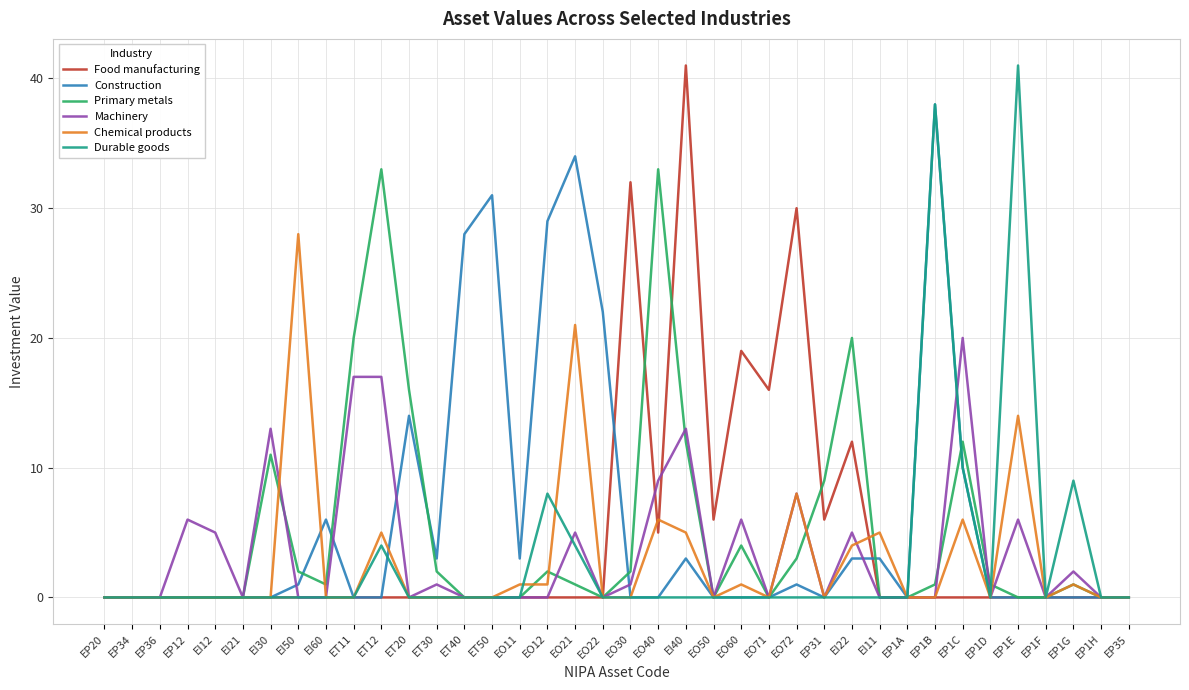

Count the number of categories in the chart.

38